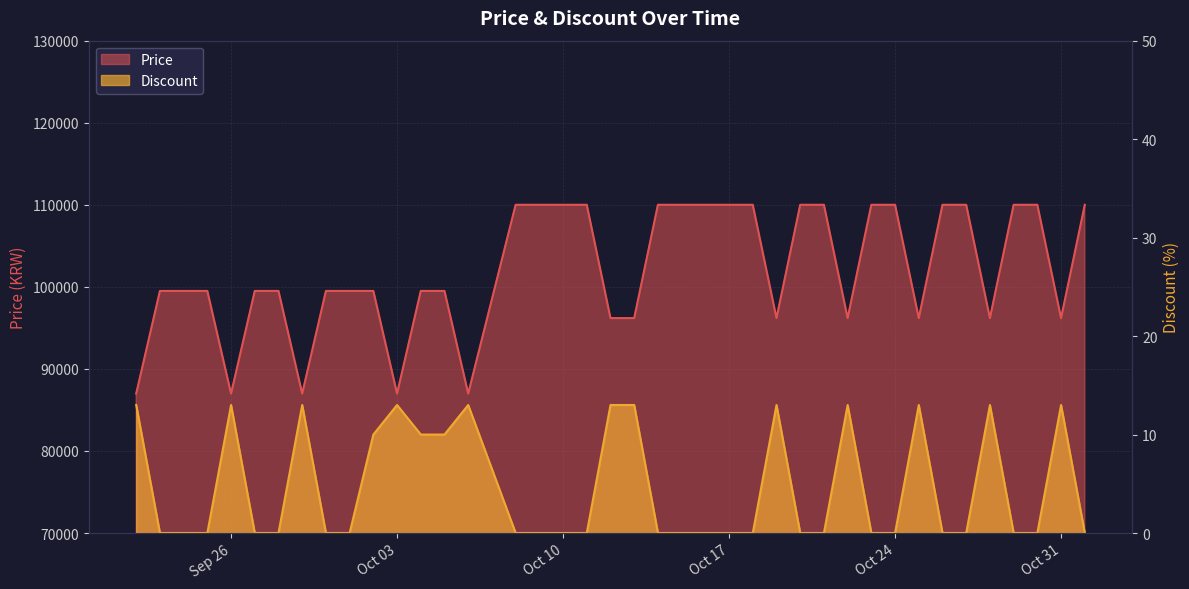

Count the Price values in the range 96190 to 110000.

35